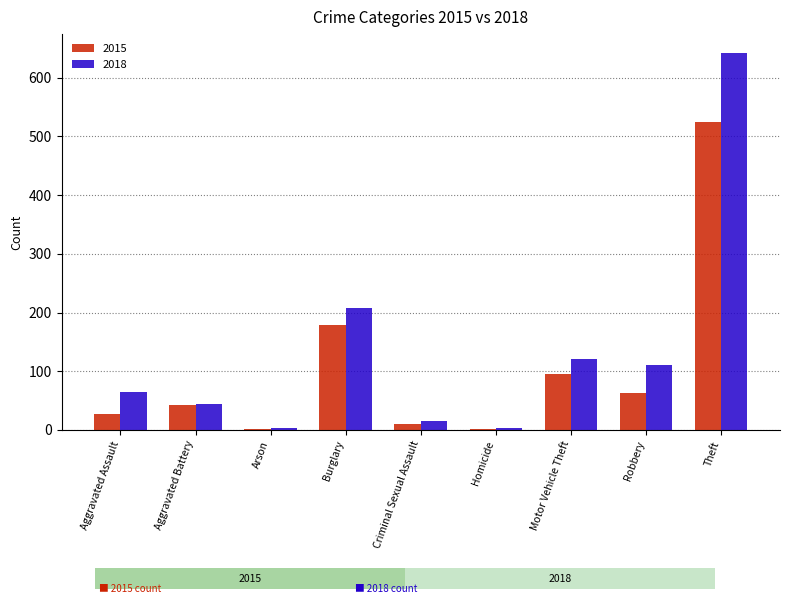

What position from the left is Aggravated Assault?

1